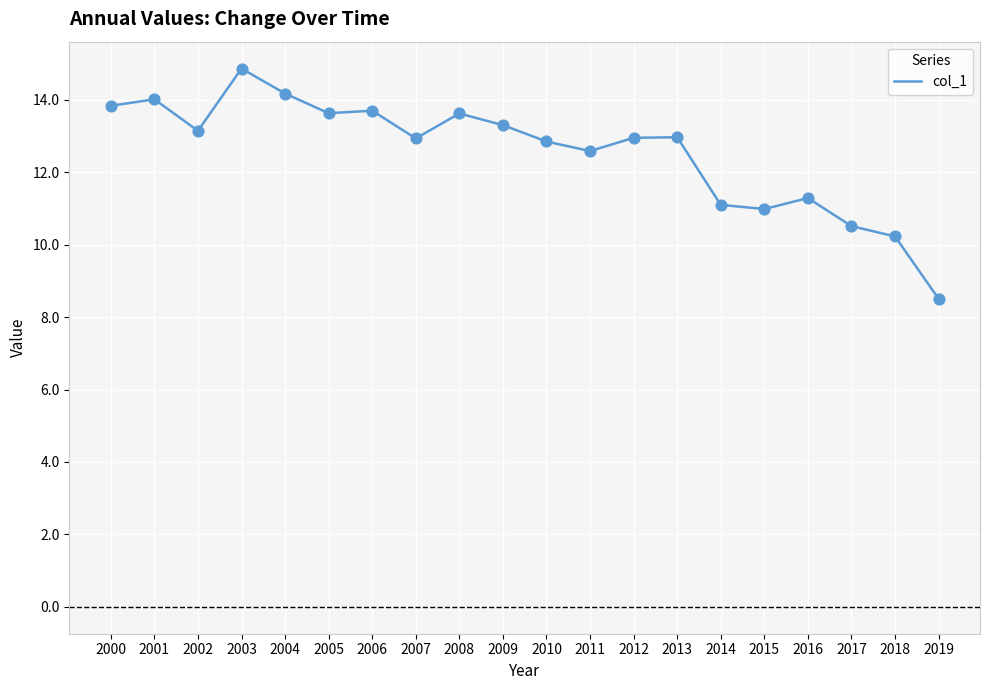

Approximately how many times larger is the value at 2018 compared to 2011?

0.8